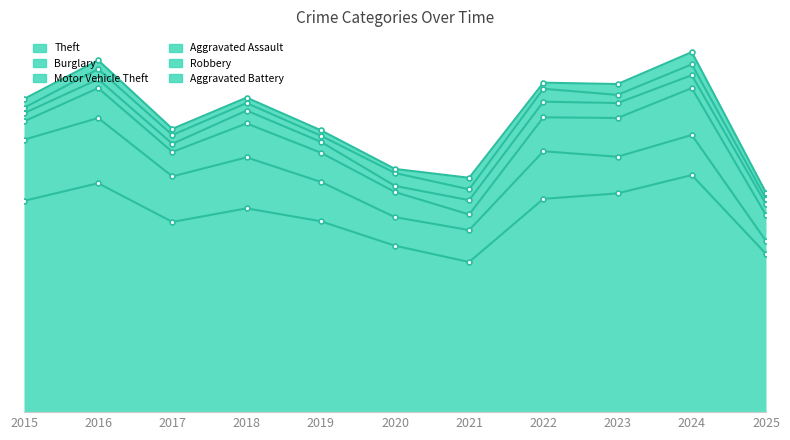

What is the value of the Robbery point at the 8th from the left?

19